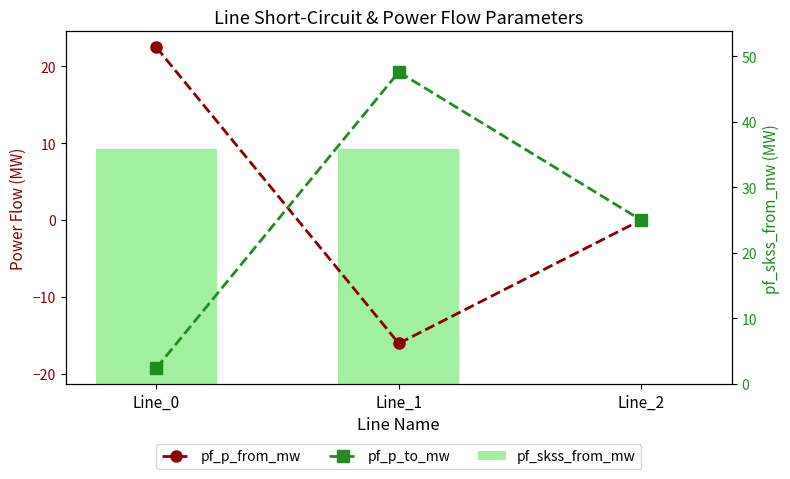

How many distinct data groups are displayed?

3